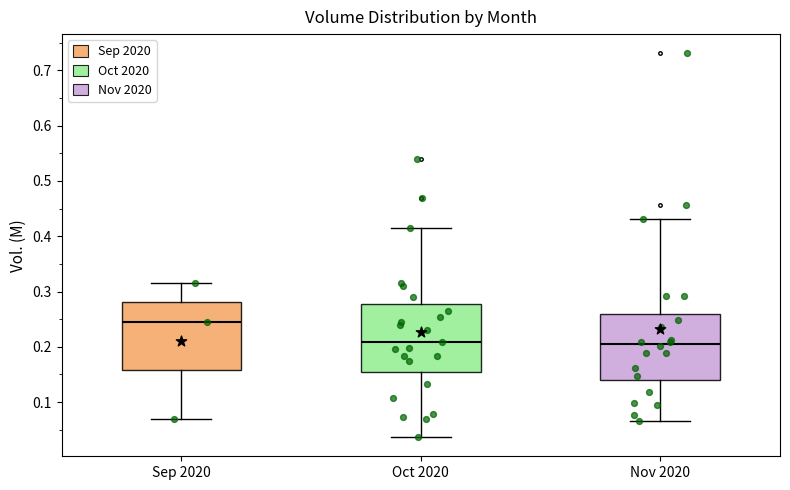

Which box's median line is the highest?

Sep 2020